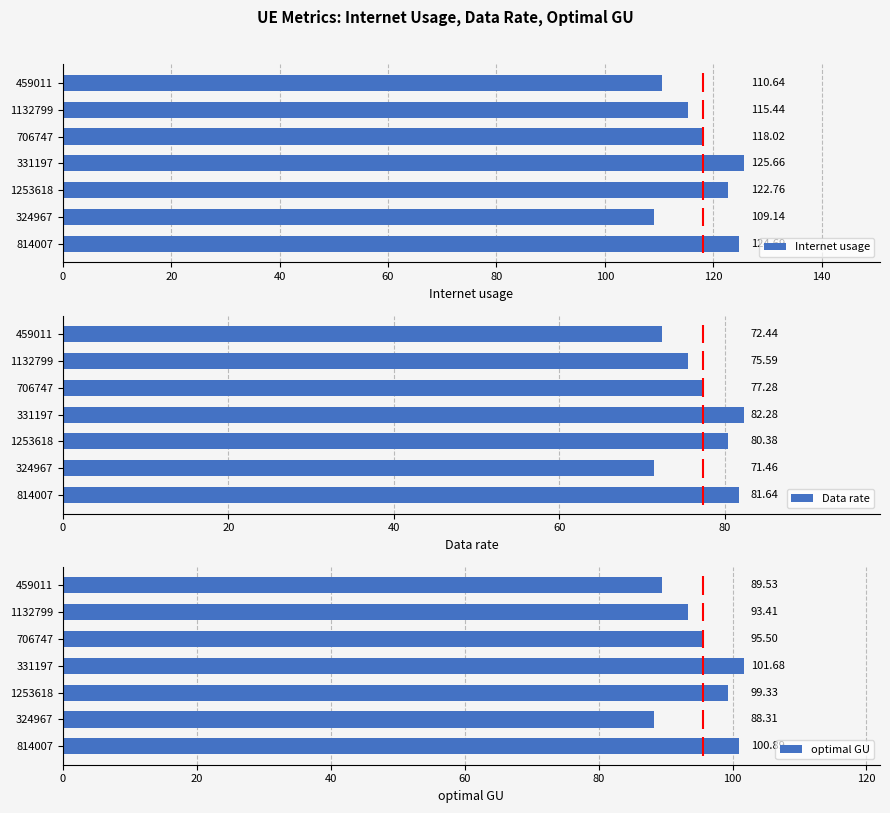

Which series has the largest total across all categories?

Internet usage